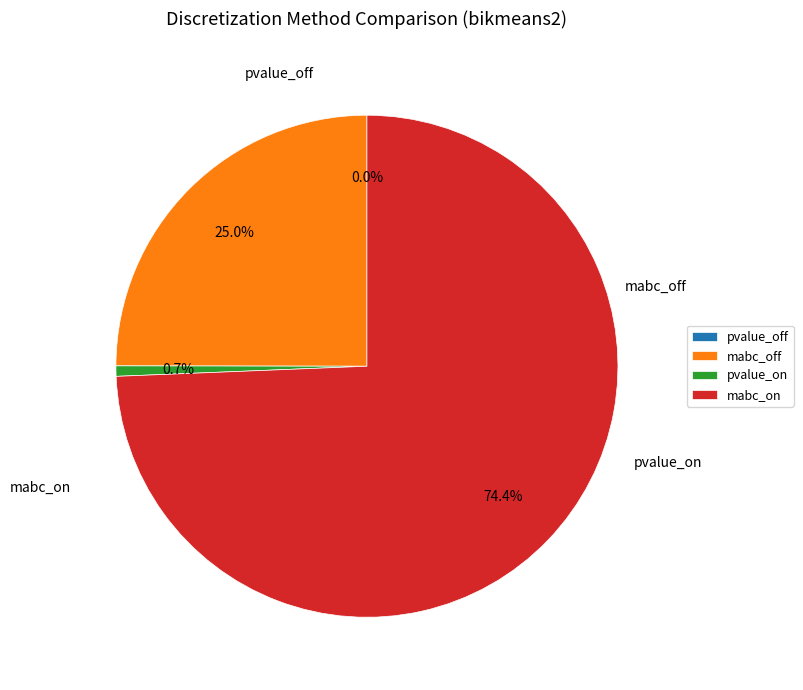

True or false: pvalue_on accounts for 1% of the total.

True